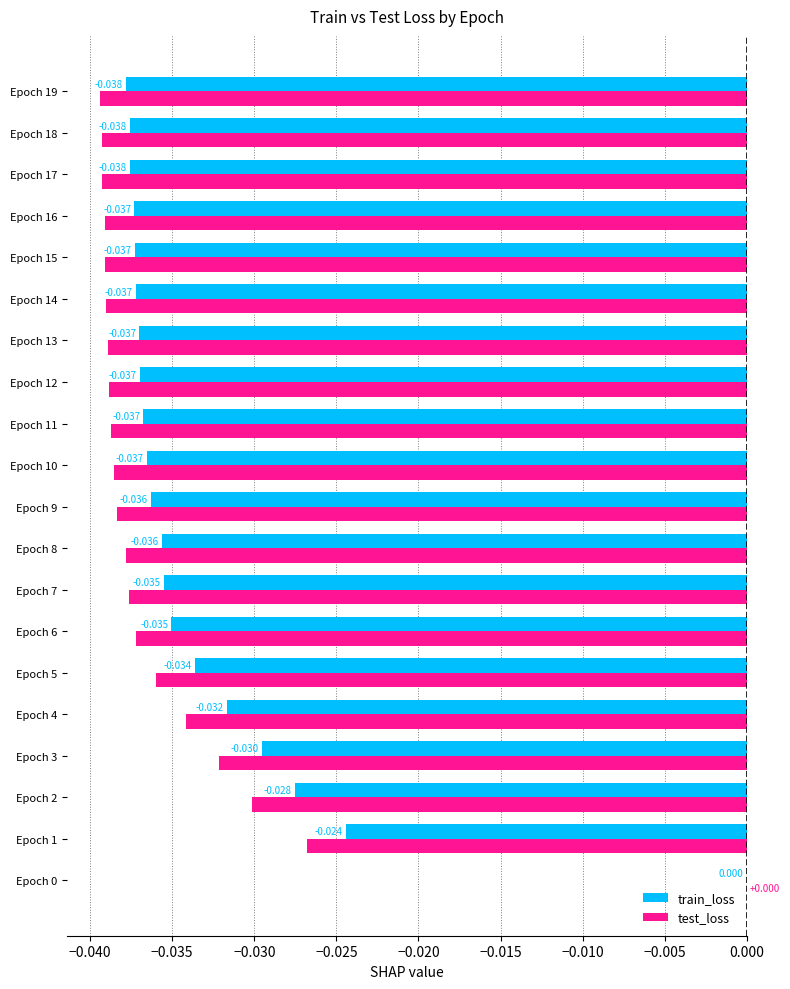

Count the train_loss values in the range 0 to 1.

1